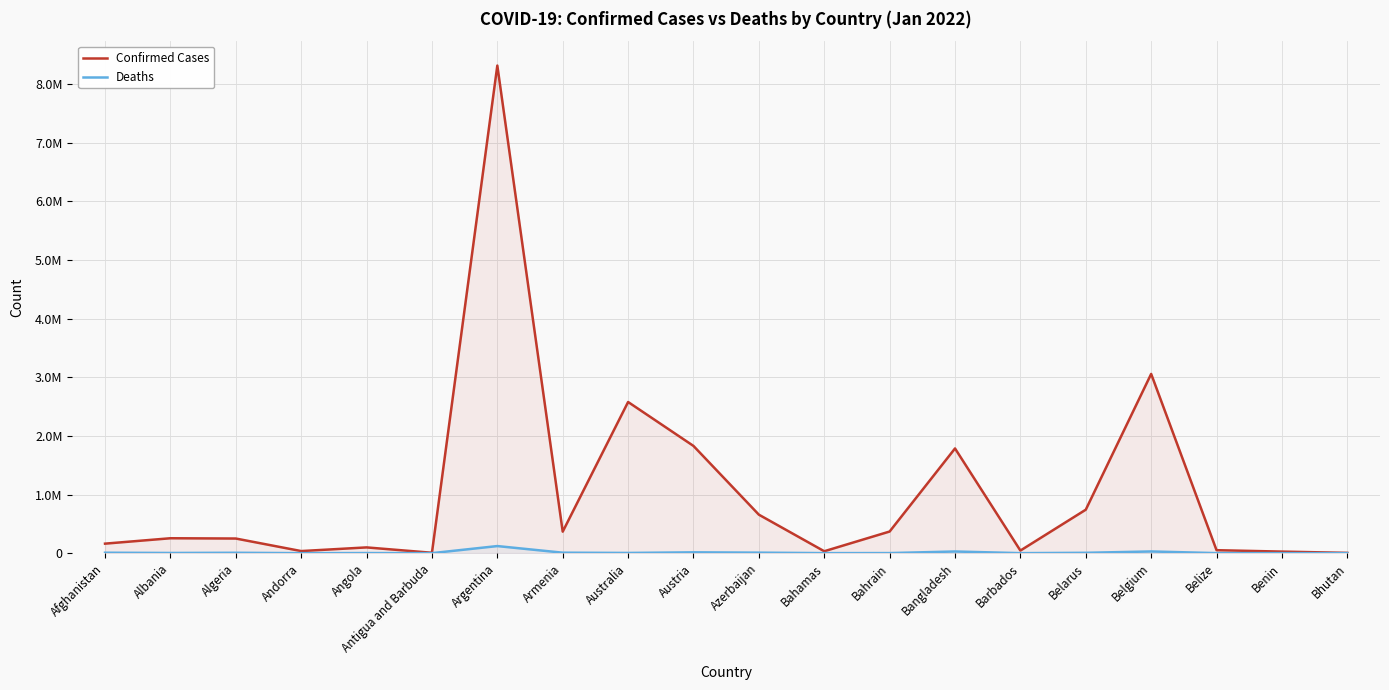

How many data points does each series have?

20